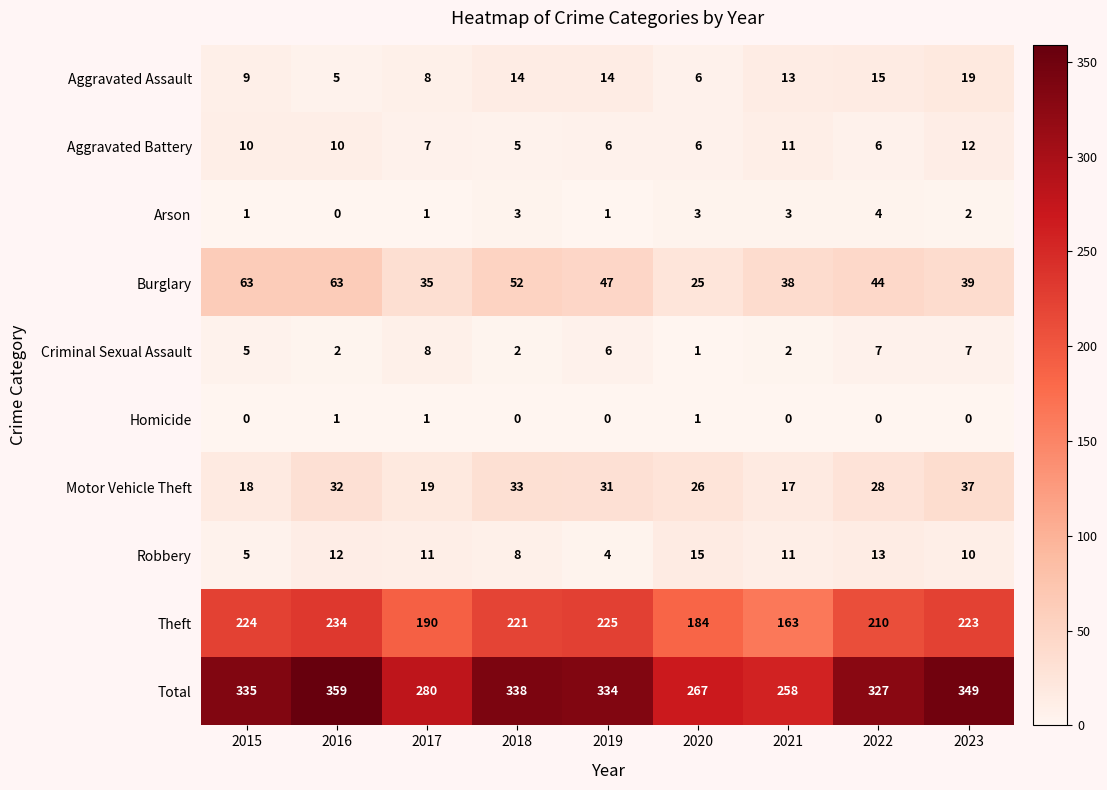

Which series has the largest total across all categories?

Total